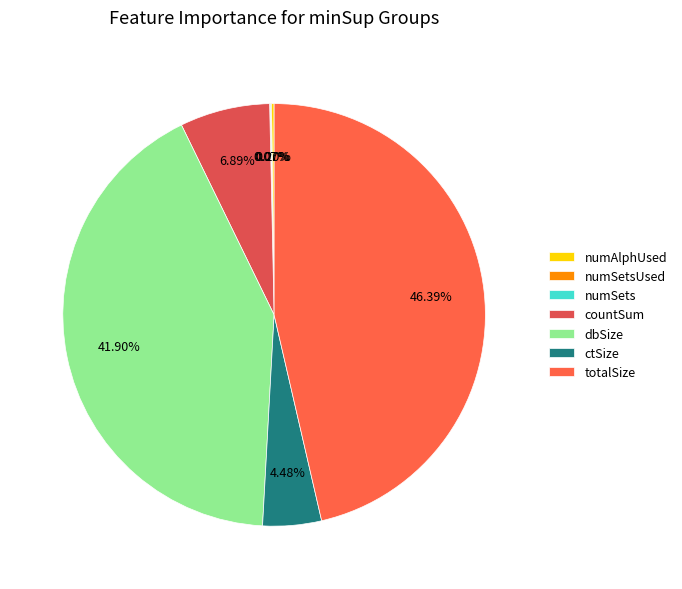

To the nearest percent, what is the average slice percentage?

14%